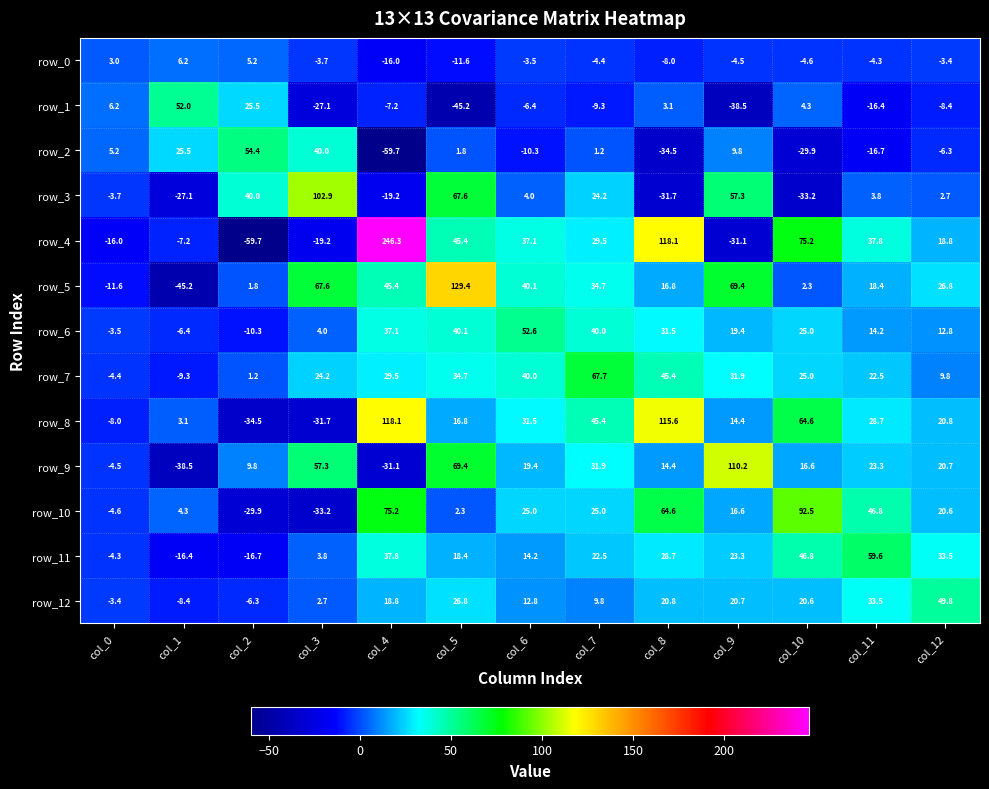

Reading left to right, what are all the values shown in this chart?

row_0: 3.0	6.2	5.2	-3.7	-16.0	-11.6	-3.5	-4.4	-8.0	-4.5	-4.6	-4.3	-3.4
row_1: 6.2	52.0	25.5	-27.1	-7.2	-45.2	-6.4	-9.3	3.1	-38.5	4.3	-16.4	-8.4
row_2: 5.2	25.5	54.4	40.0	-59.7	1.8	-10.3	1.2	-34.5	9.8	-29.9	-16.7	-6.3
row_3: -3.7	-27.1	40.0	102.9	-19.2	67.6	4.0	24.2	-31.7	57.3	-33.2	3.8	2.7
row_4: -16.0	-7.2	-59.7	-19.2	246.3	45.4	37.1	29.5	118.1	-31.1	75.2	37.8	18.8
row_5: -11.6	-45.2	1.8	67.6	45.4	129.4	40.1	34.7	16.8	69.4	2.3	18.4	26.8
row_6: -3.5	-6.4	-10.3	4.0	37.1	40.1	52.6	40.0	31.5	19.4	25.0	14.2	12.8
row_7: -4.4	-9.3	1.2	24.2	29.5	34.7	40.0	67.7	45.4	31.9	25.0	22.5	9.8
row_8: -8.0	3.1	-34.5	-31.7	118.1	16.8	31.5	45.4	115.6	14.4	64.6	28.7	20.8
row_9: -4.5	-38.5	9.8	57.3	-31.1	69.4	19.4	31.9	14.4	110.2	16.6	23.3	20.7
row_10: -4.6	4.3	-29.9	-33.2	75.2	2.3	25.0	25.0	64.6	16.6	92.5	46.8	20.6
row_11: -4.3	-16.4	-16.7	3.8	37.8	18.4	14.2	22.5	28.7	23.3	46.8	59.6	33.5
row_12: -3.4	-8.4	-6.3	2.7	18.8	26.8	12.8	9.8	20.8	20.7	20.6	33.5	49.8